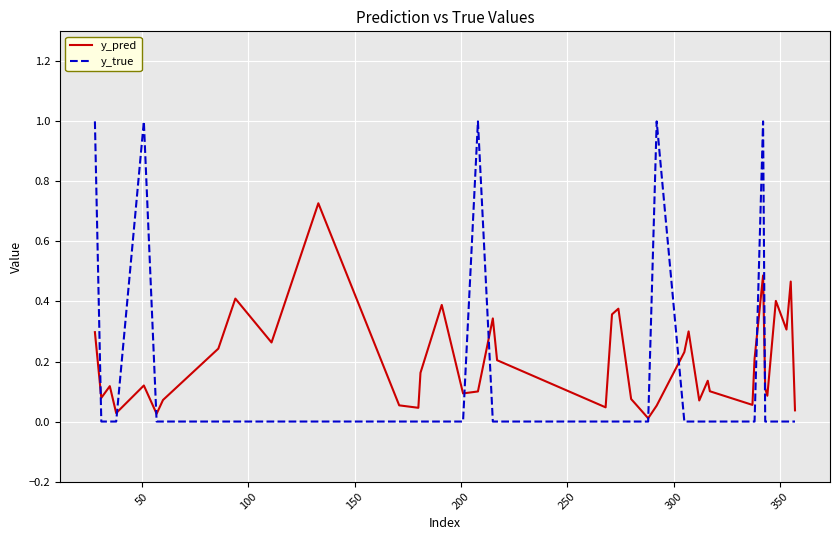

Which series has the largest total across all categories?

y_pred